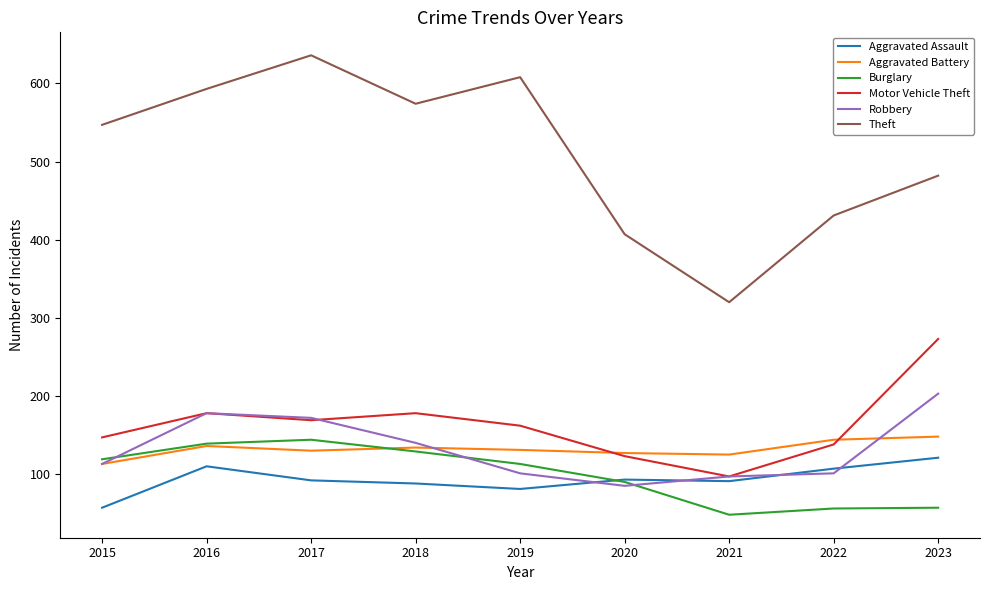

What is the difference between the Burglary values at 2019 and 2018?

16